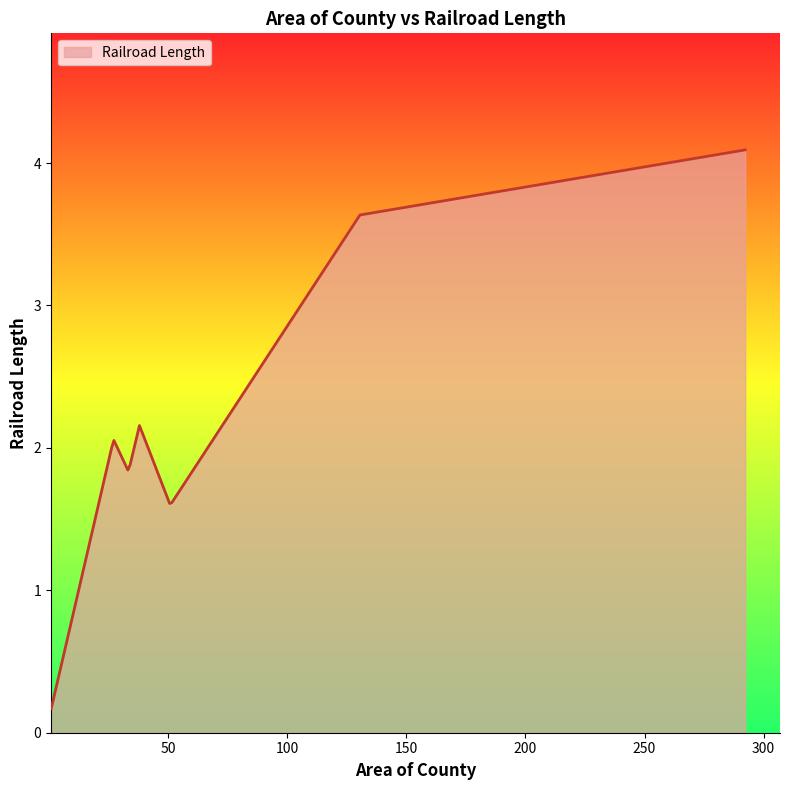

What is the difference between the maximum and minimum values?

3.9